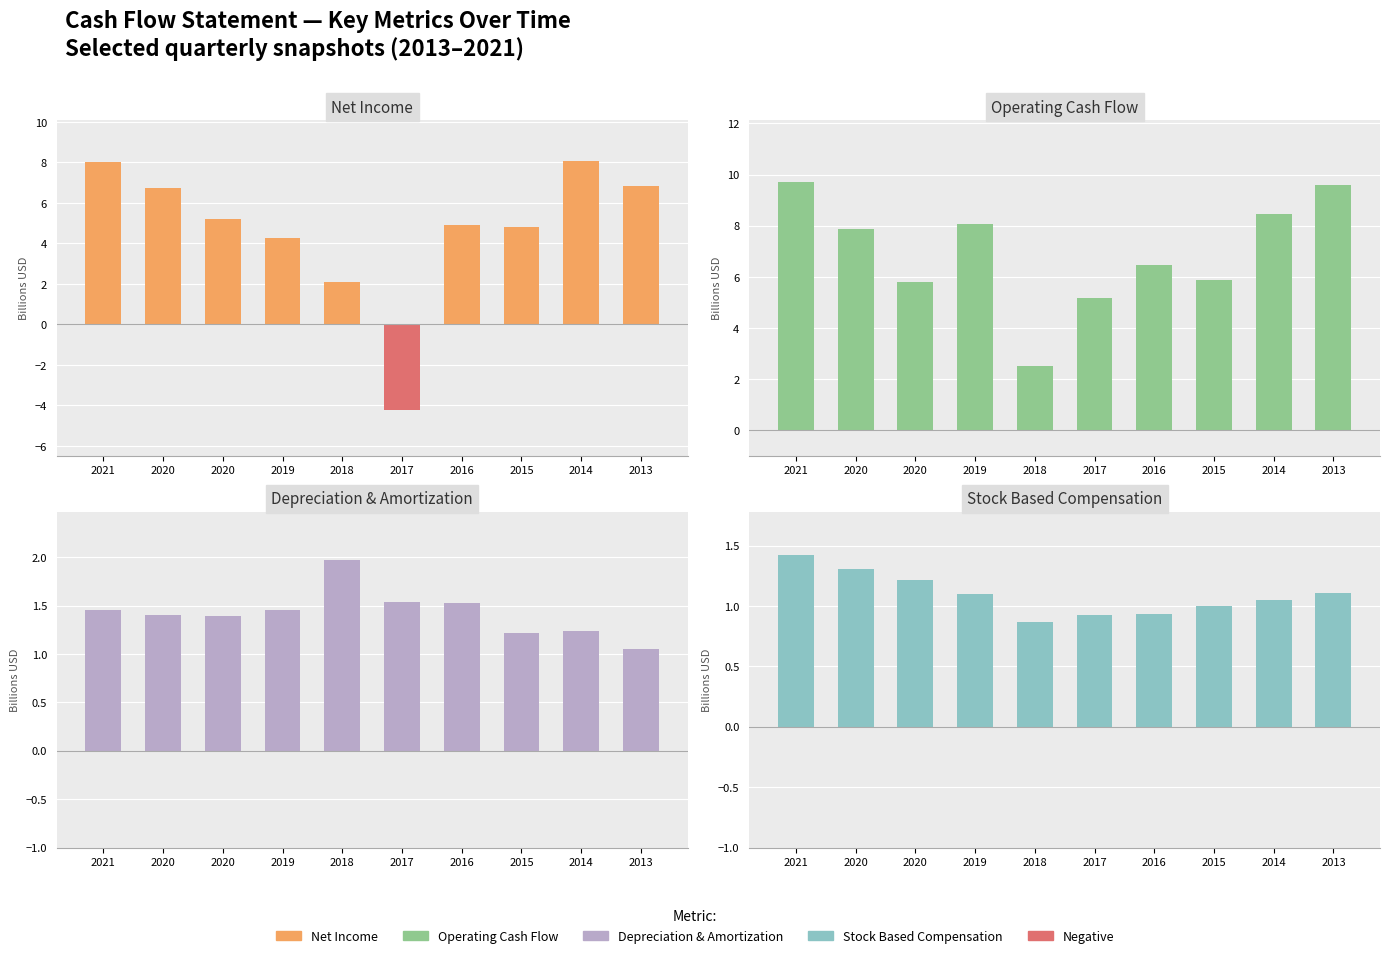

What is the difference between the highest and lowest values at 2016?

5.5